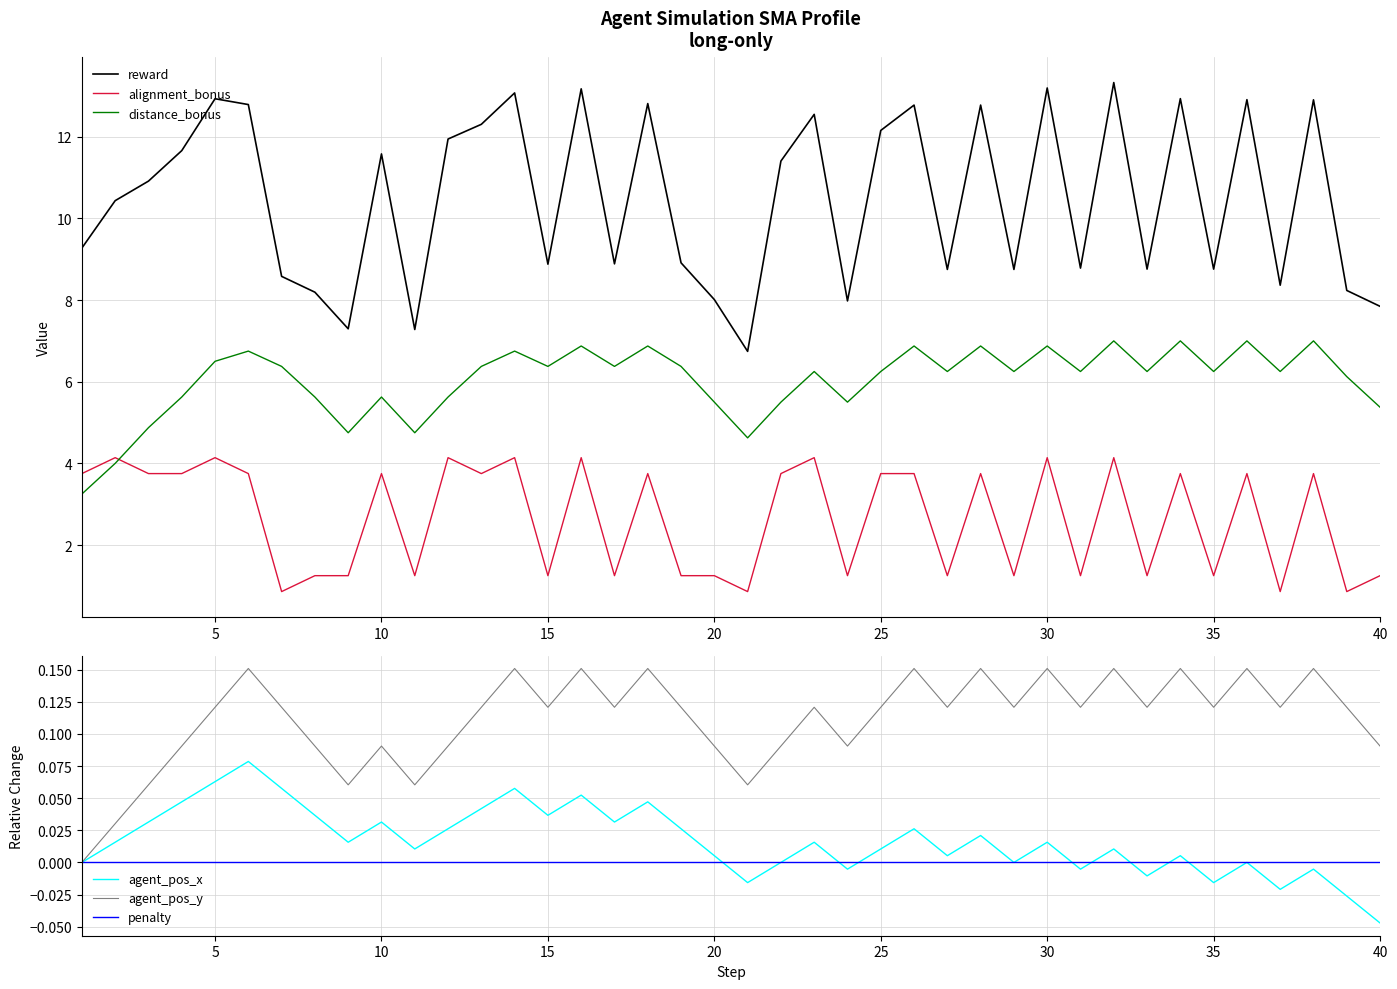

How many agent_pos_y values are between 0 and 1?

40